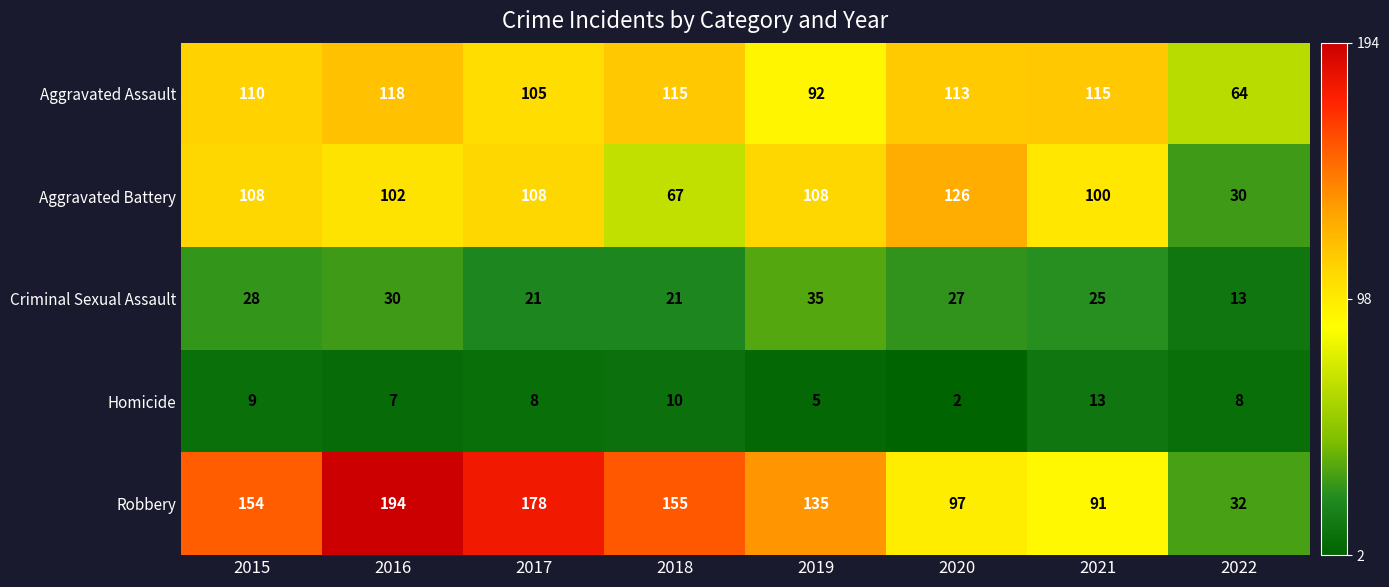

The Aggravated Battery series shows 108 at 2015. True or false?

True